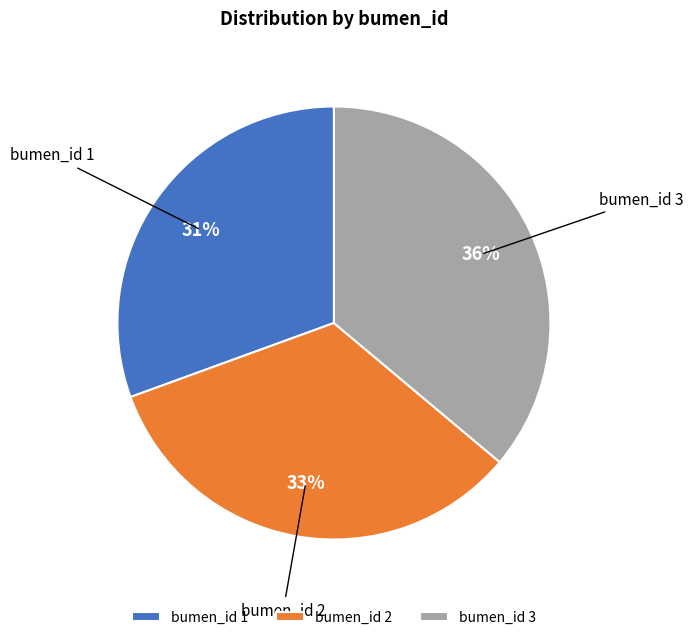

Count the number of slices in the pie.

3